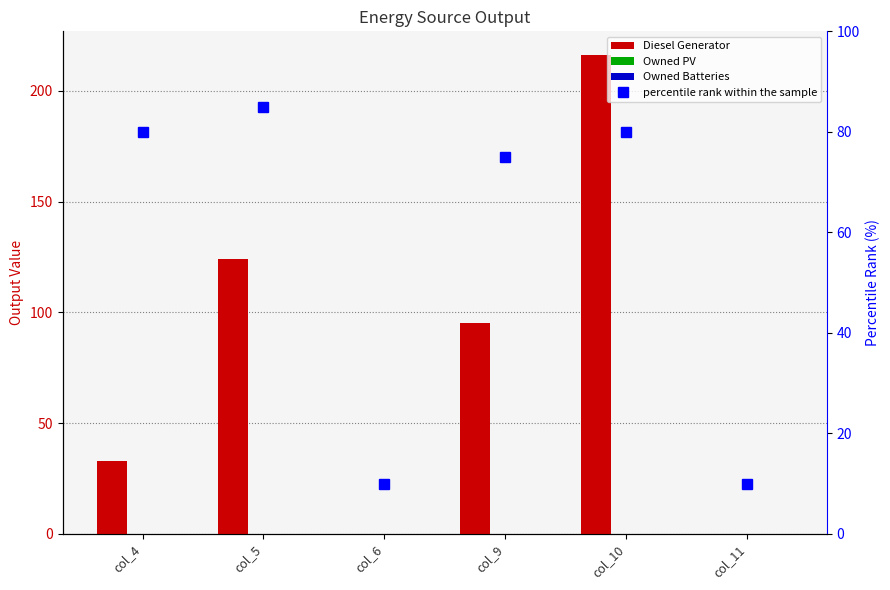

What is the sum of all percentile rank within the sample values?

340